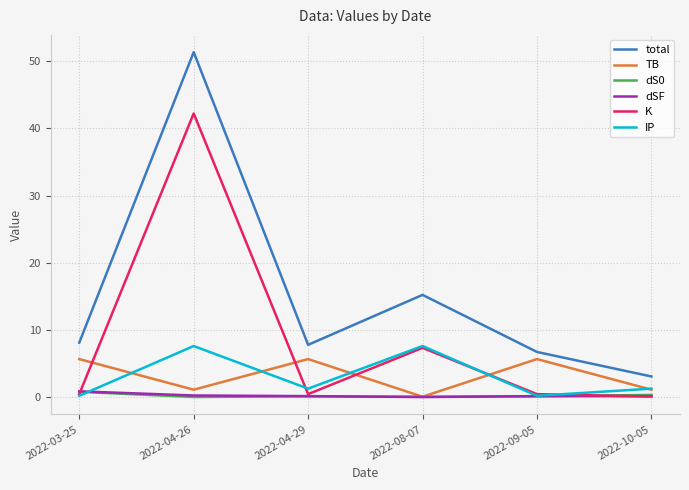

At which category does the chart reach its peak across all series?

2022-04-26